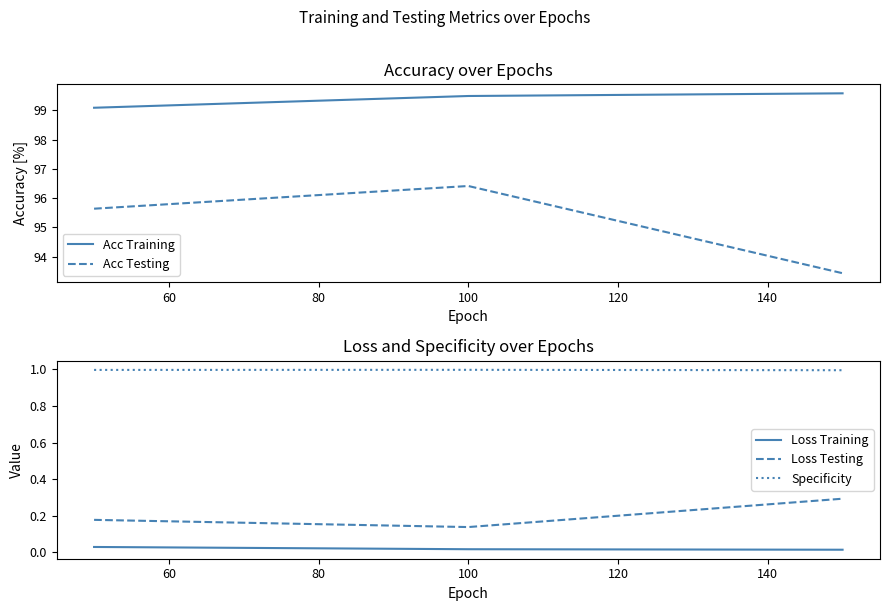

Is the value of Acc Testing at 60 greater than the value of Acc Training at 80?

No